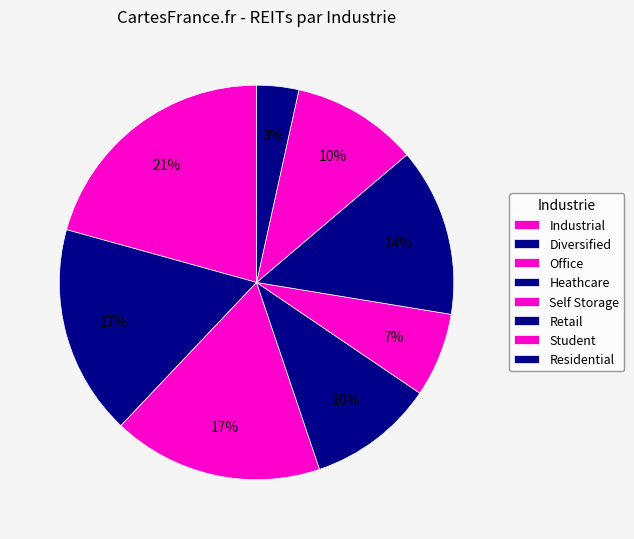

Which slice is the largest?

Industrial